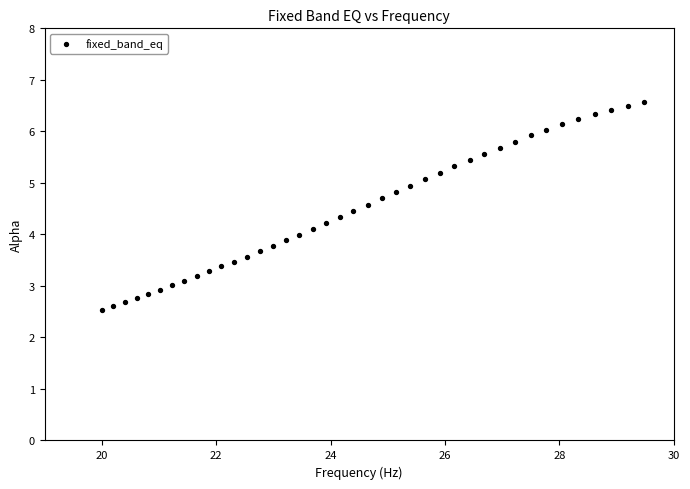

What is the range of X values (max minus min)?

9.5